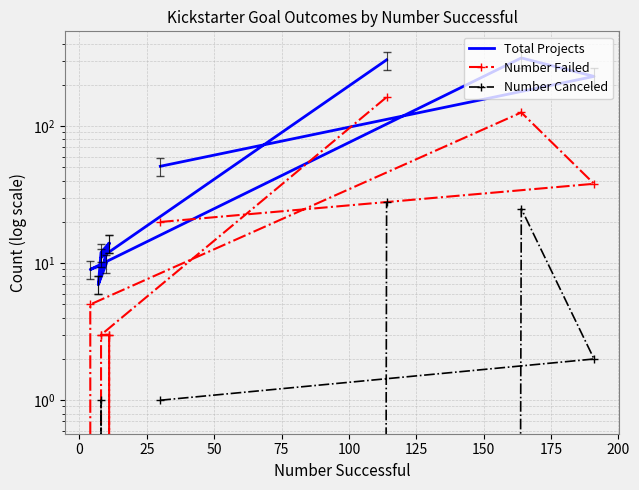

How many lines are shown in the chart?

3